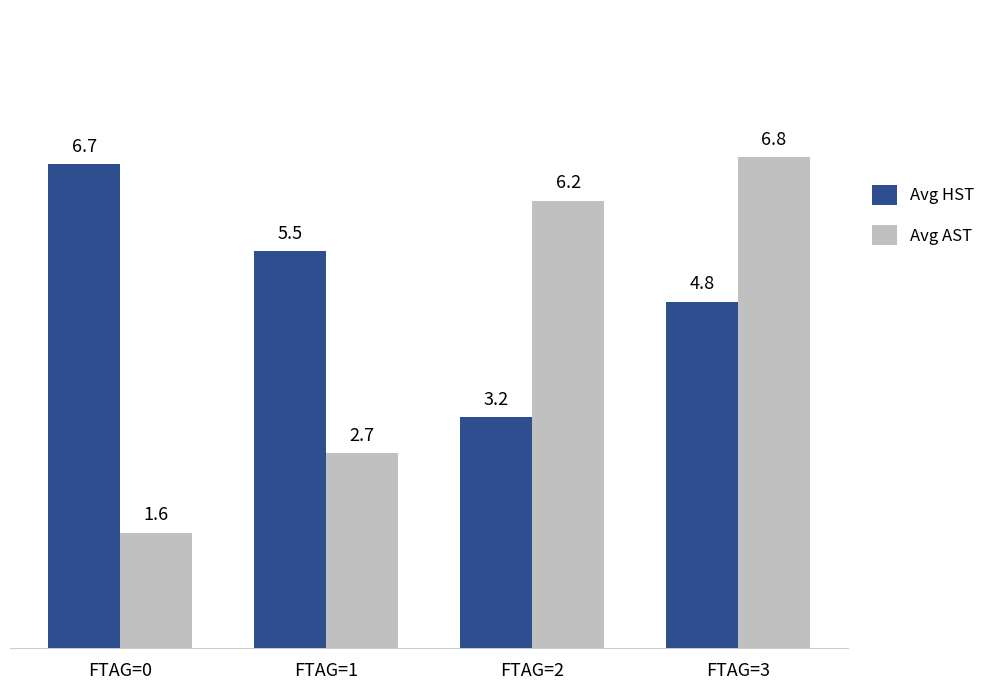

Reading right to left, list all the values displayed in this chart.

Avg HST: FTAG=3=4.8	FTAG=2=3.2	FTAG=1=5.5	FTAG=0=6.7
Avg AST: FTAG=3=6.8	FTAG=2=6.2	FTAG=1=2.7	FTAG=0=1.6